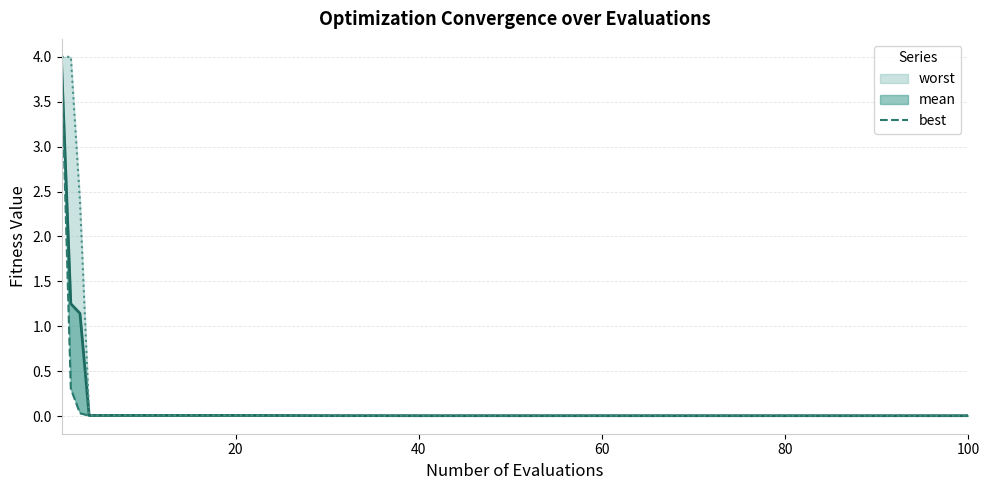

Which series has the widest spread of values?

worst